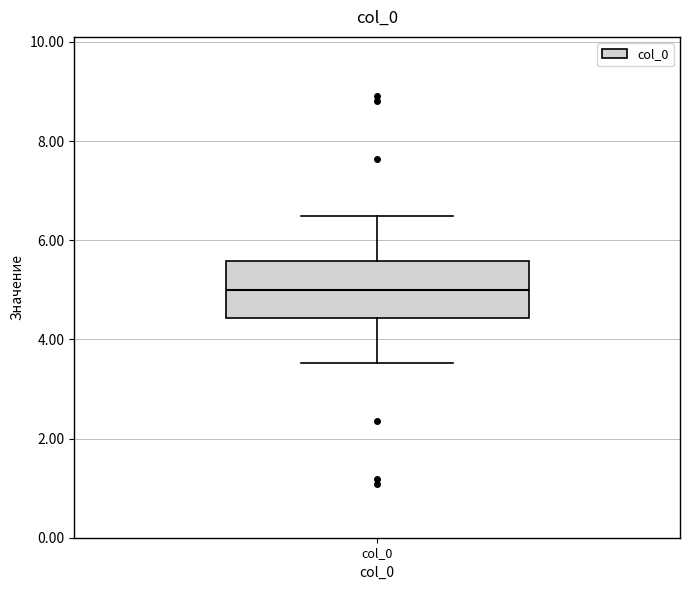

Where is the lower edge of the box for col_0 on the y-axis? The values are not printed on the chart, so give them approximately, as read against the axis.

4.4